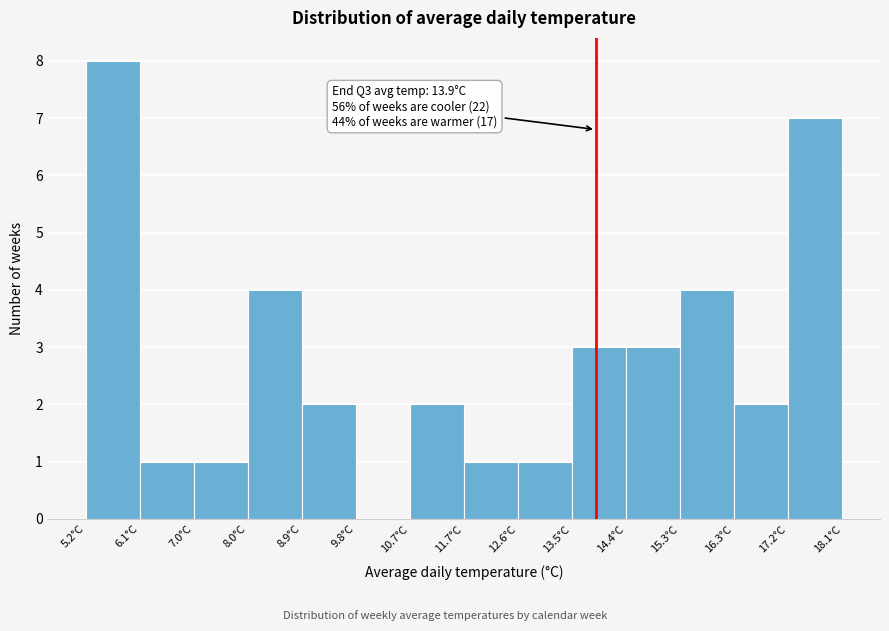

Over which range of the x-axis is the bar tallest?

5.2 to 6.1